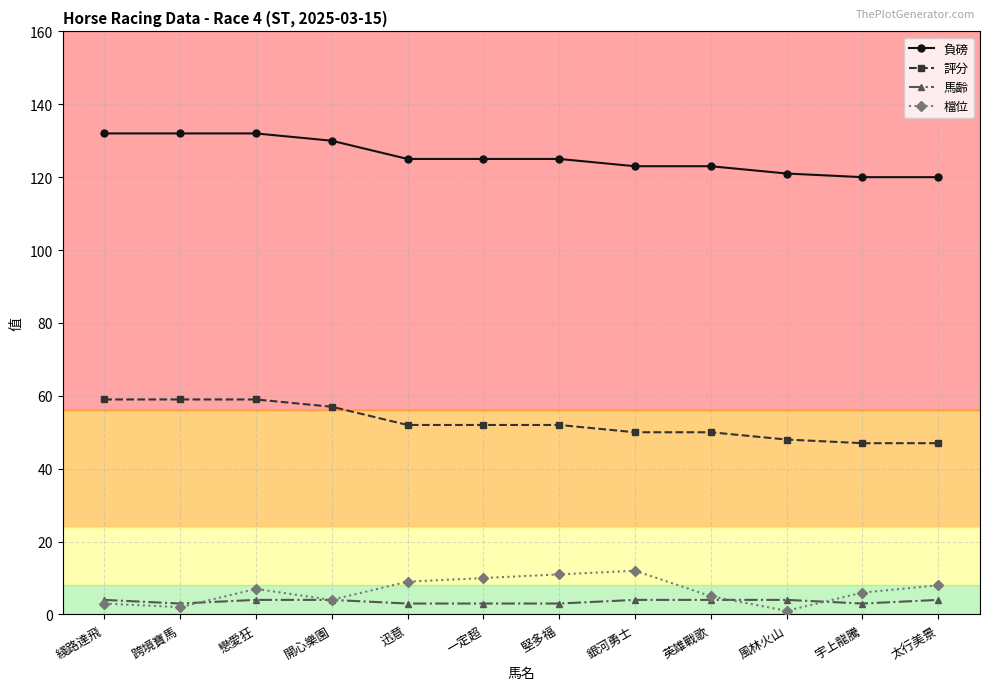

Reading right to left, transcribe all the data shown in this chart.

負磅: 120	120	121	123	123	125	125	125	130	132	132	132
評分: 47	47	48	50	50	52	52	52	57	59	59	59
馬齡: 4	3	4	4	4	3	3	3	4	4	3	4
檔位: 8	6	1	5	12	11	10	9	4	7	2	3